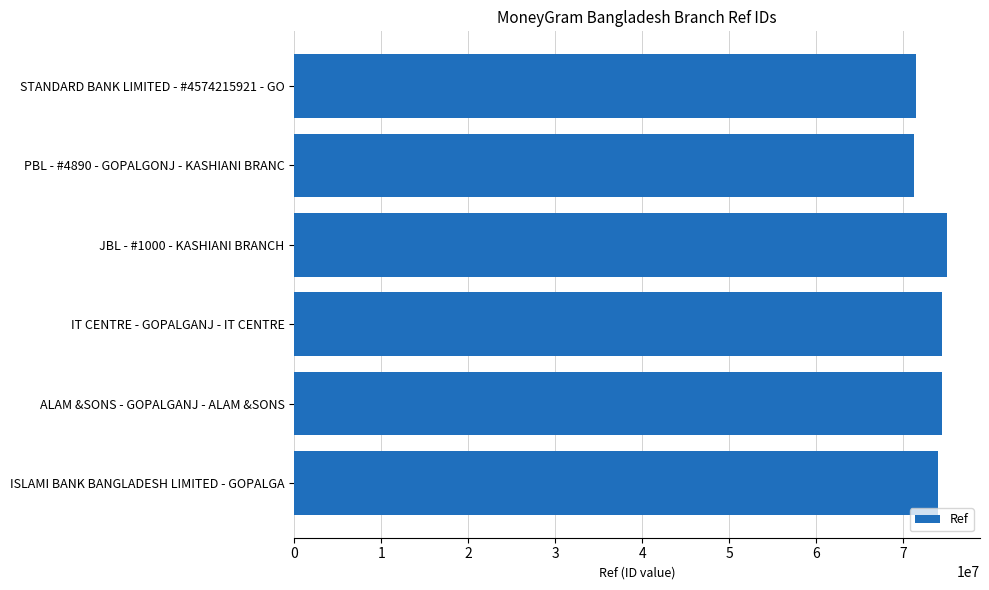

What is the sum of all values?

440600567